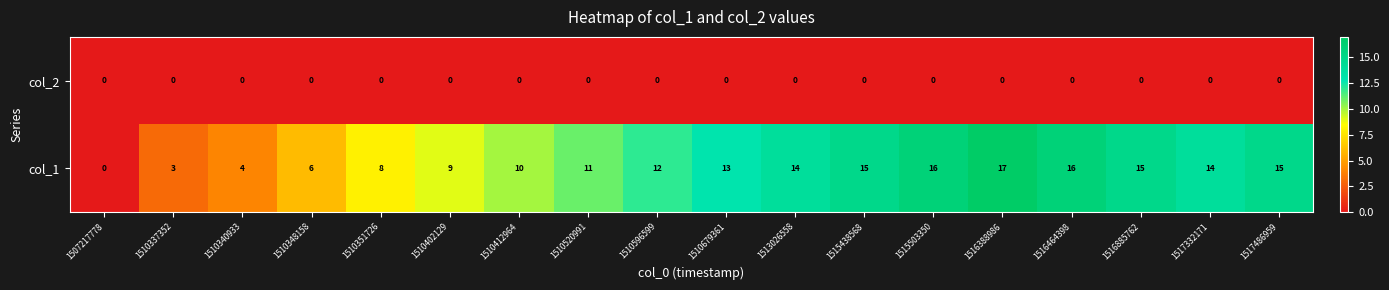

What is the total value across all series at 1517332171?

14